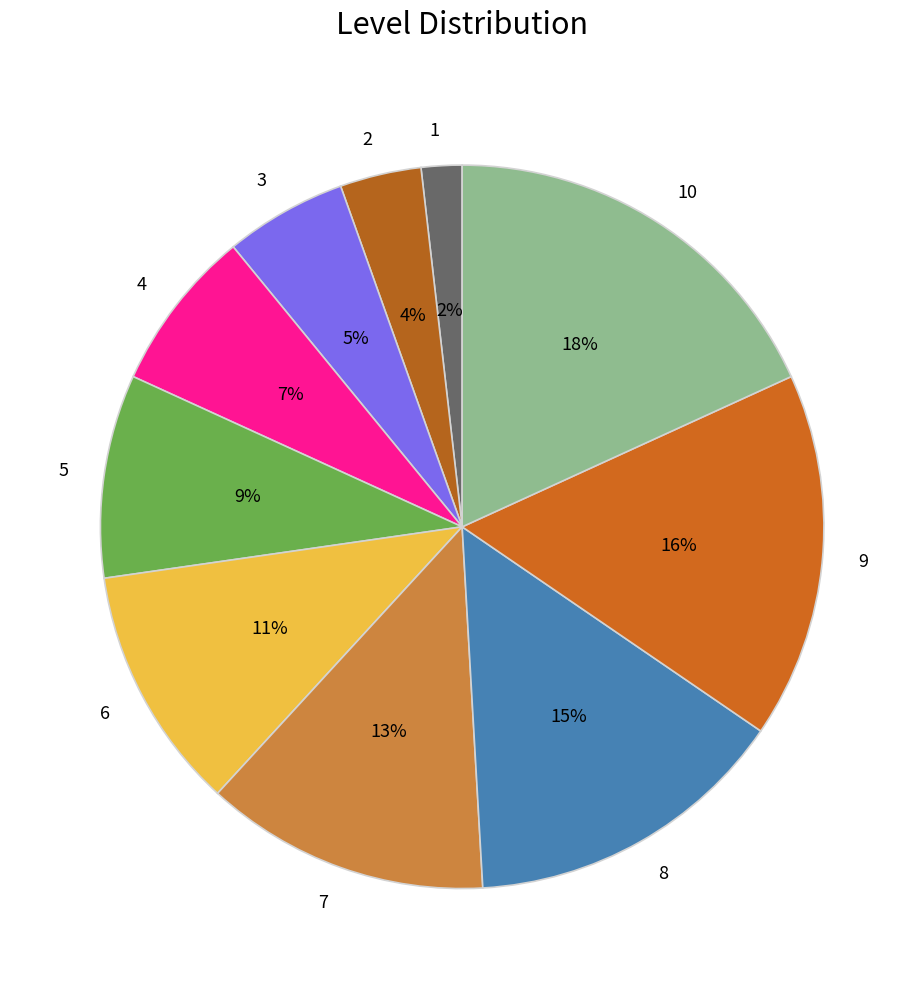

What percentage is the 10 slice, to the nearest percent?

18%